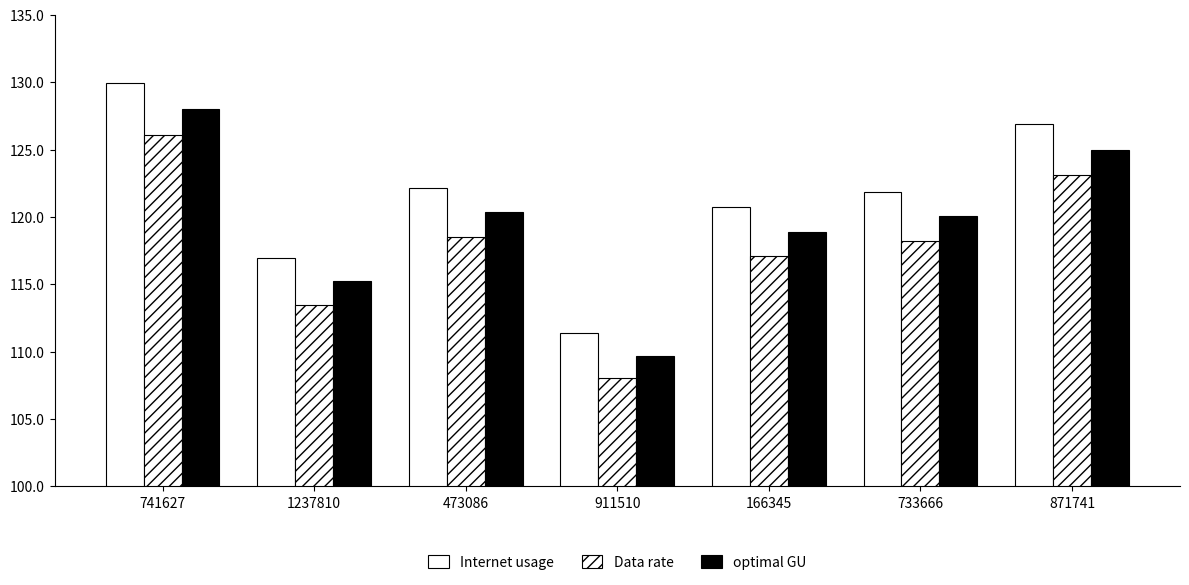

What is the sum of the Internet usage values at 1237810 and 166345?

237.7